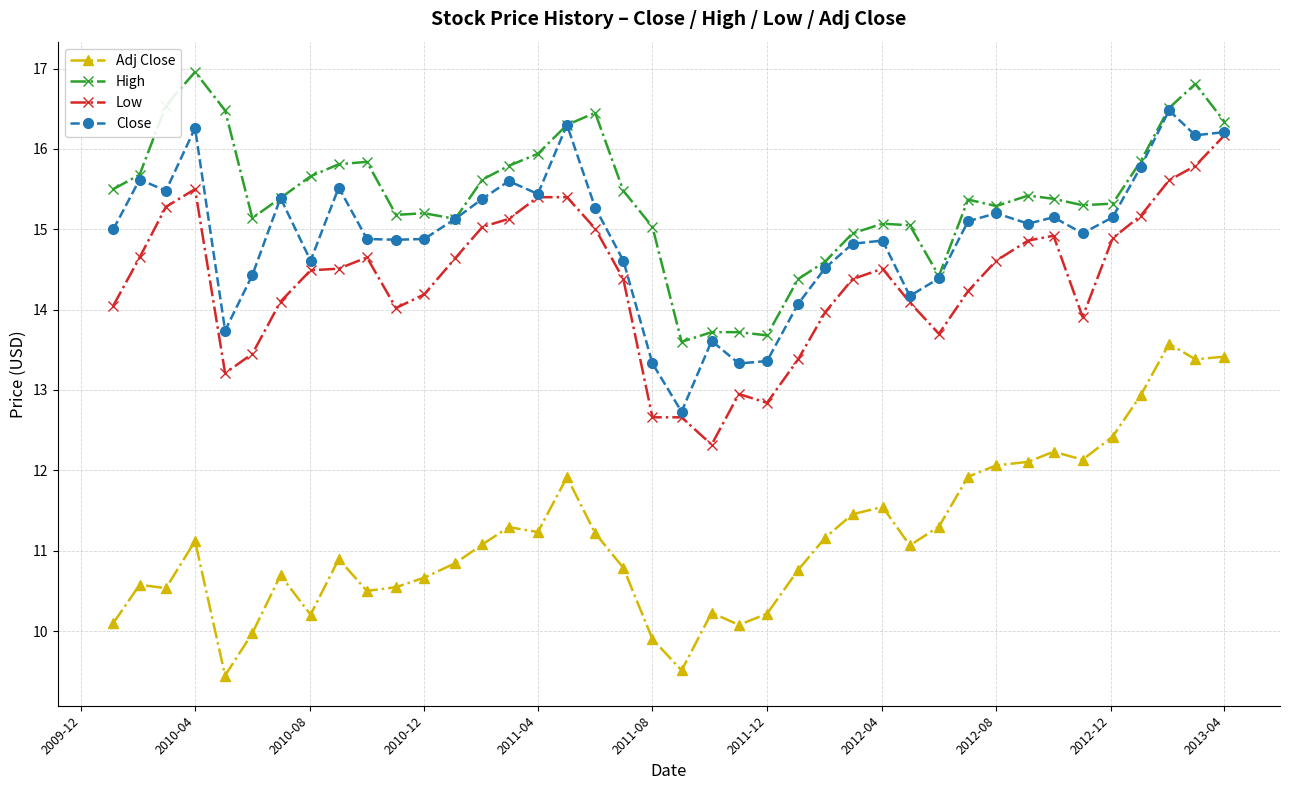

What are all the series names shown in the legend?

Adj Close, High, Low, Close